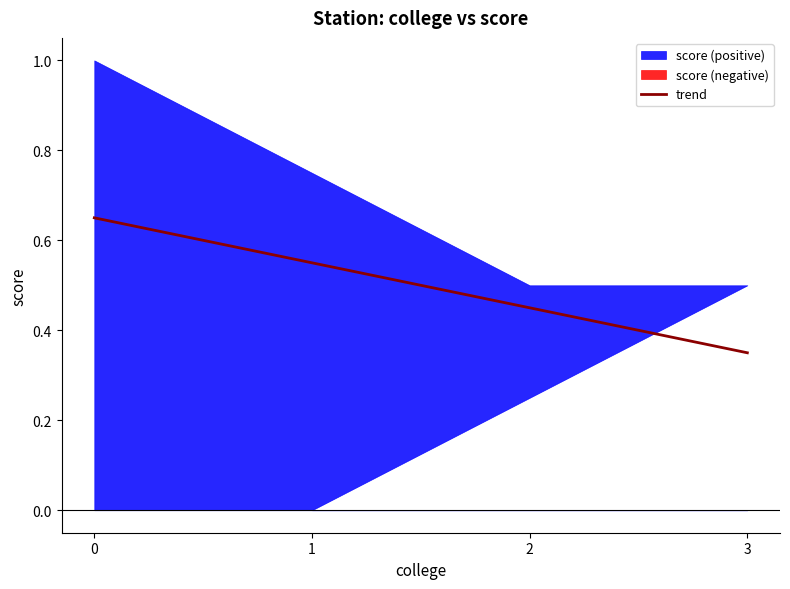

What is the change in value from 0 to 3?

-0.5